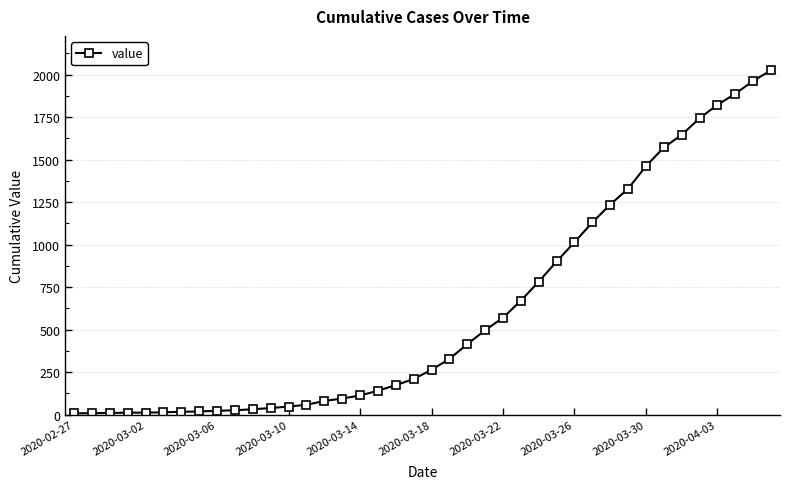

What is the sum of all values?

24379